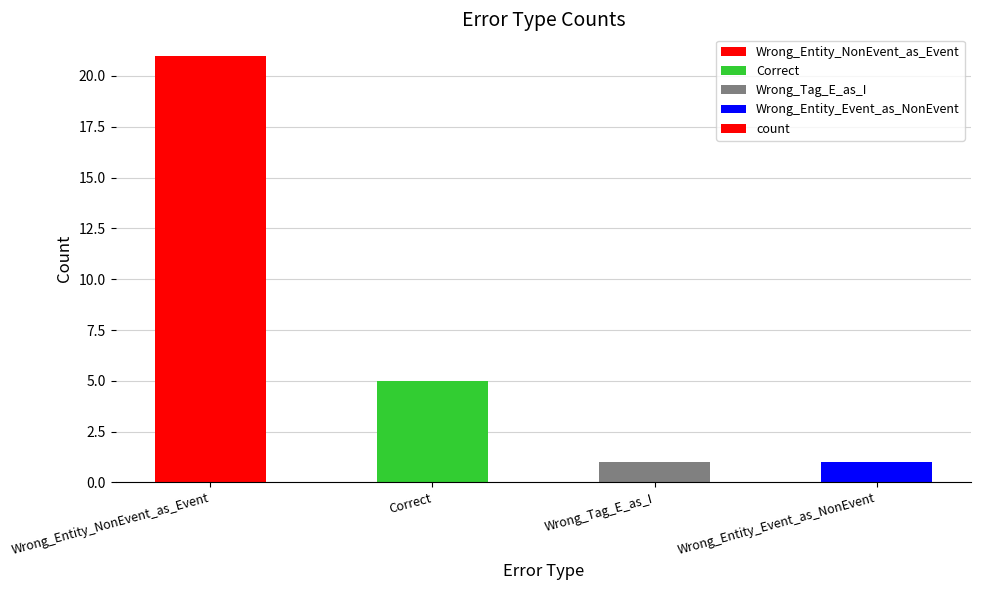

What is the label of the 1st bar from the right?

Wrong_Entity_Event_as_NonEvent